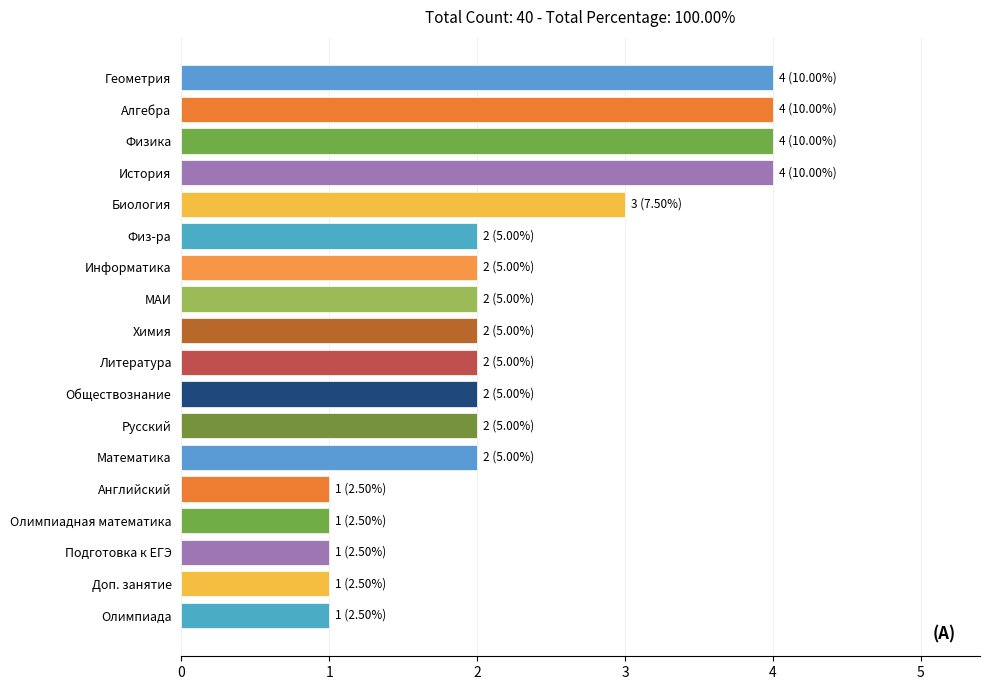

What is the sum of the values at Обществознание and История?

6